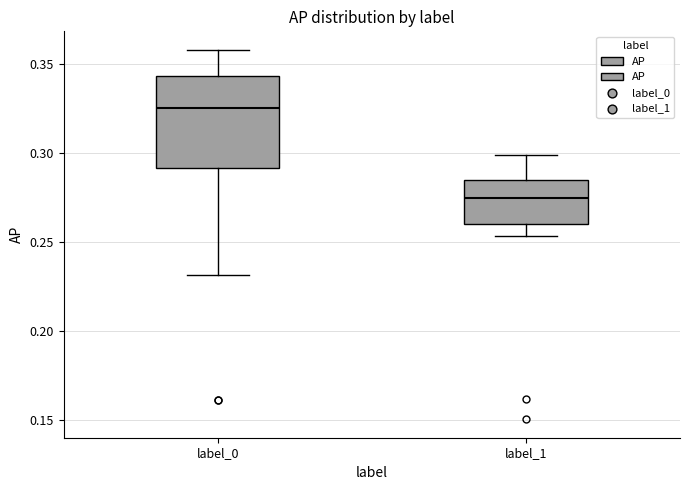

Which box's median line is the highest?

label_0